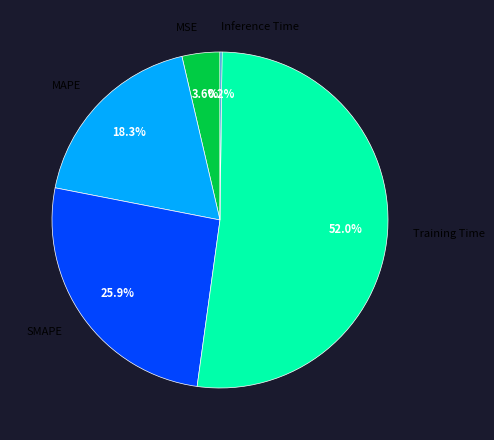

The Training Time slice represents 52% of the pie. True or false?

True